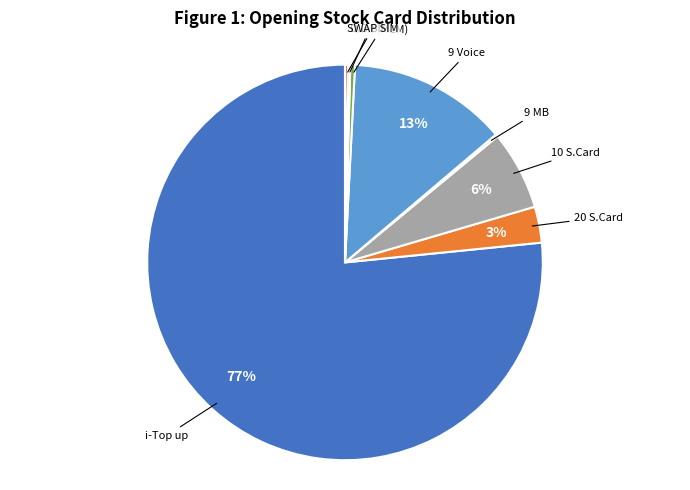

To the nearest percent, what is the average slice percentage?

12%